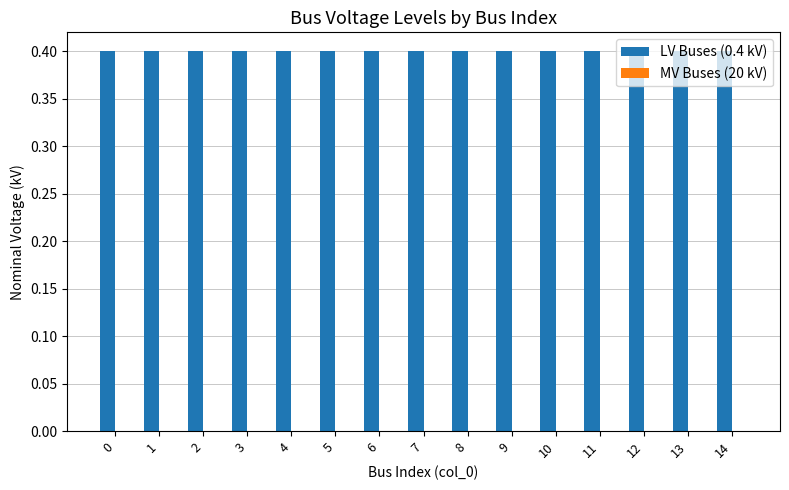

Reading left to right, list all the values displayed in this chart.

LV Buses (0.4 kV): 0.4	0.4	0.4	0.4	0.4	0.4	0.4	0.4	0.4	0.4	0.4	0.4	0.4	0.4	0.4
MV Buses (20 kV): 0.0	0.0	0.0	0.0	0.0	0.0	0.0	0.0	0.0	0.0	0.0	0.0	0.0	0.0	0.0